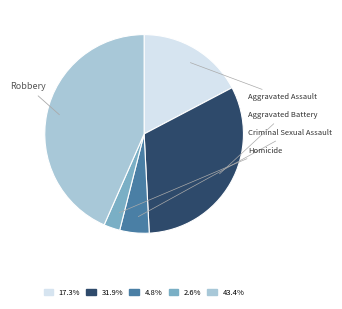

Does Homicide represent more than half of the total?

No